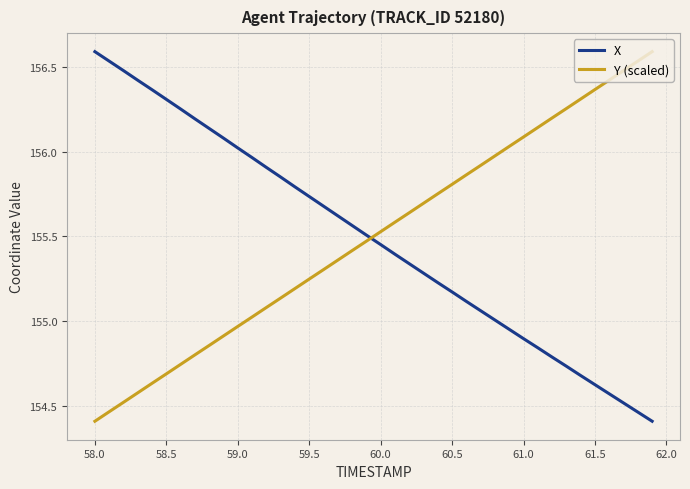

What are all the series names shown in the legend?

X, Y (scaled)